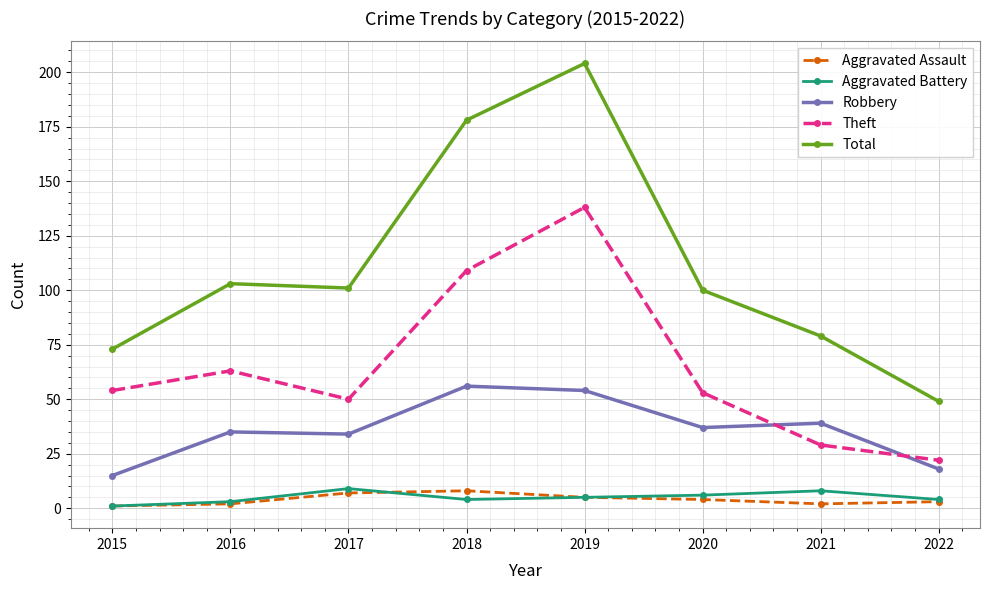

What is the value of the Aggravated Assault point at the 8th from the left?

3